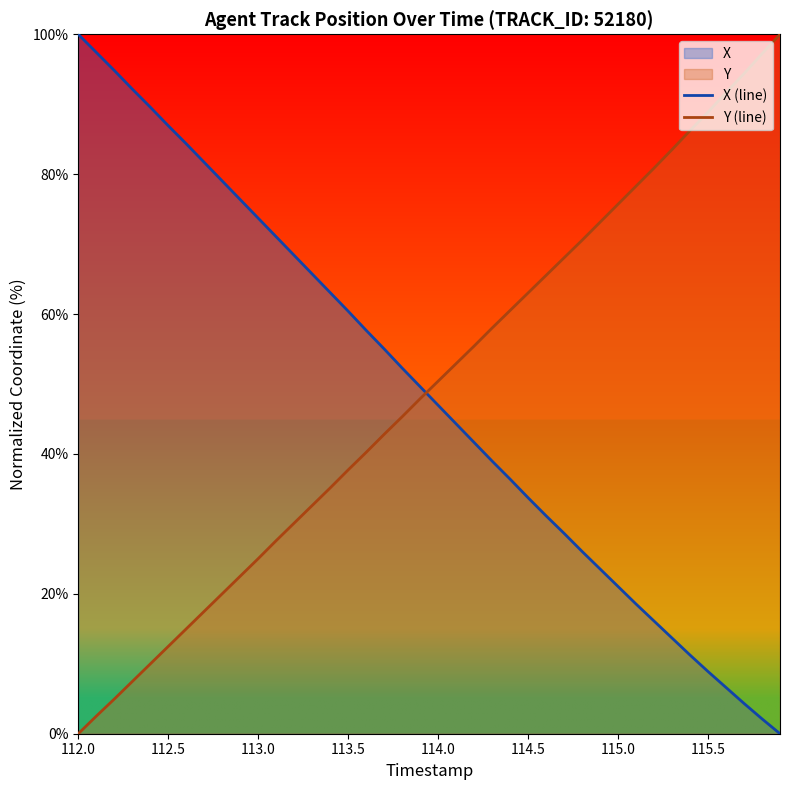

How many positive values does the Y (line) series have?

39